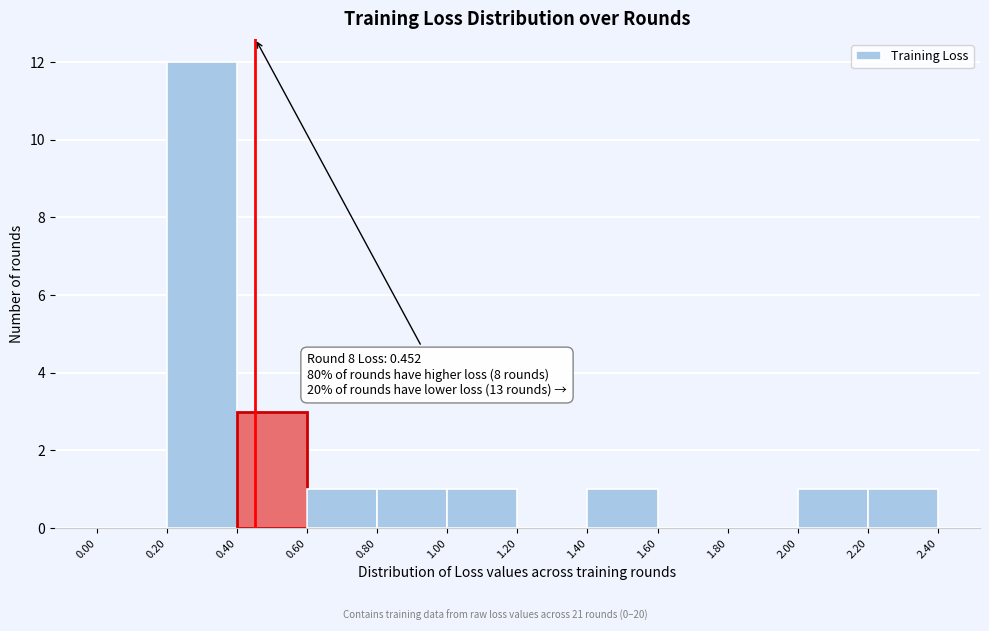

Which range on the x-axis has the tallest bar?

0.20 to 0.40